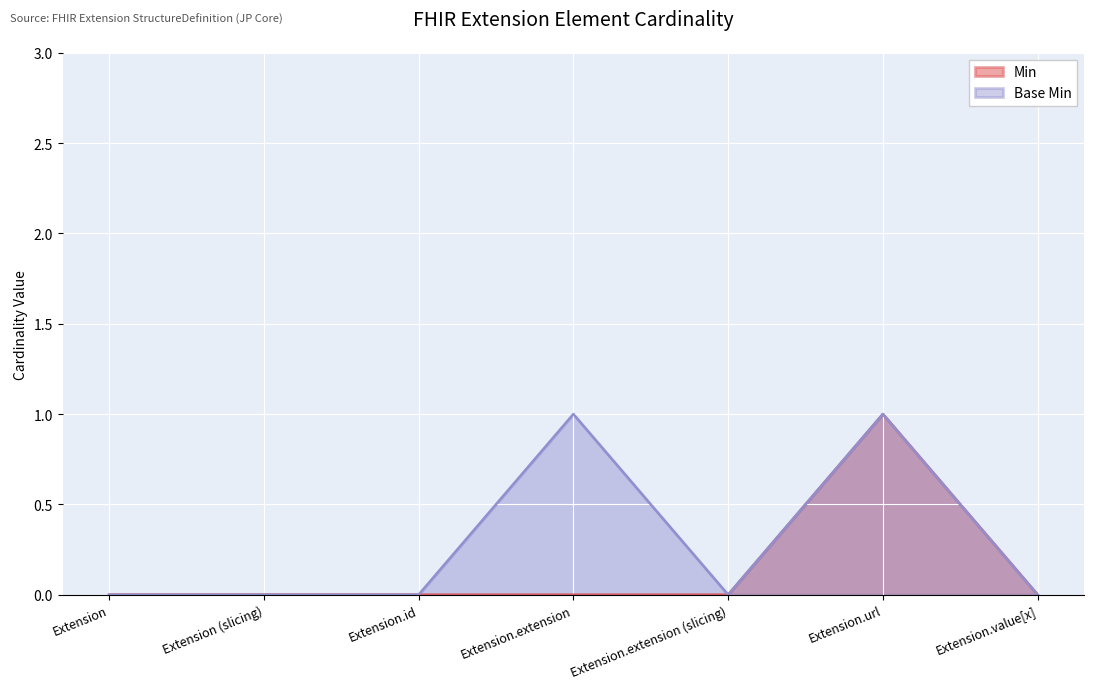

The value of Base Min at Extension.value[x] is 0. True or false?

True